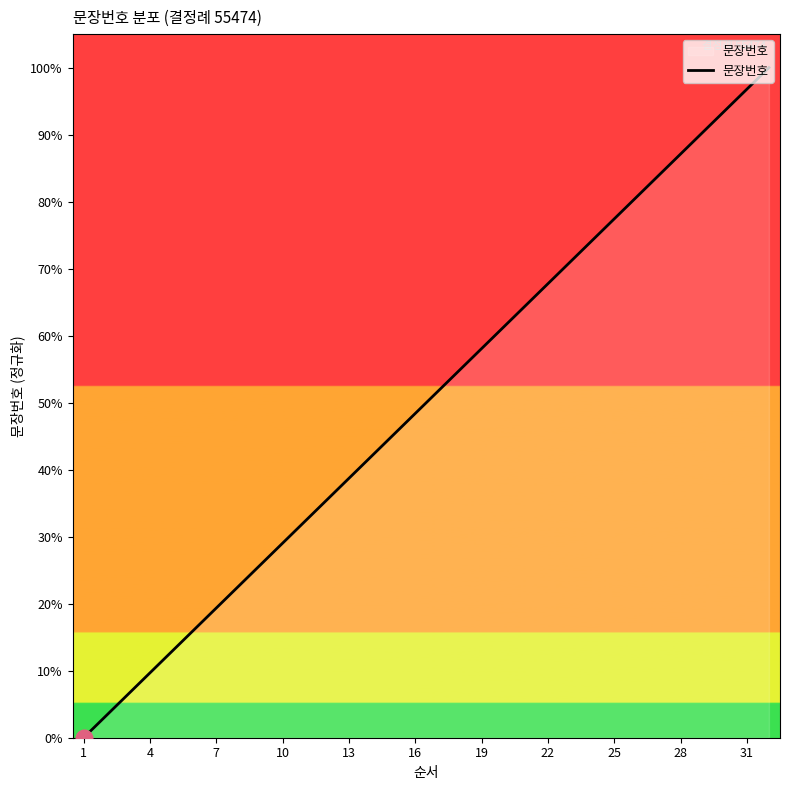

What is the greatest value displayed?

100.0